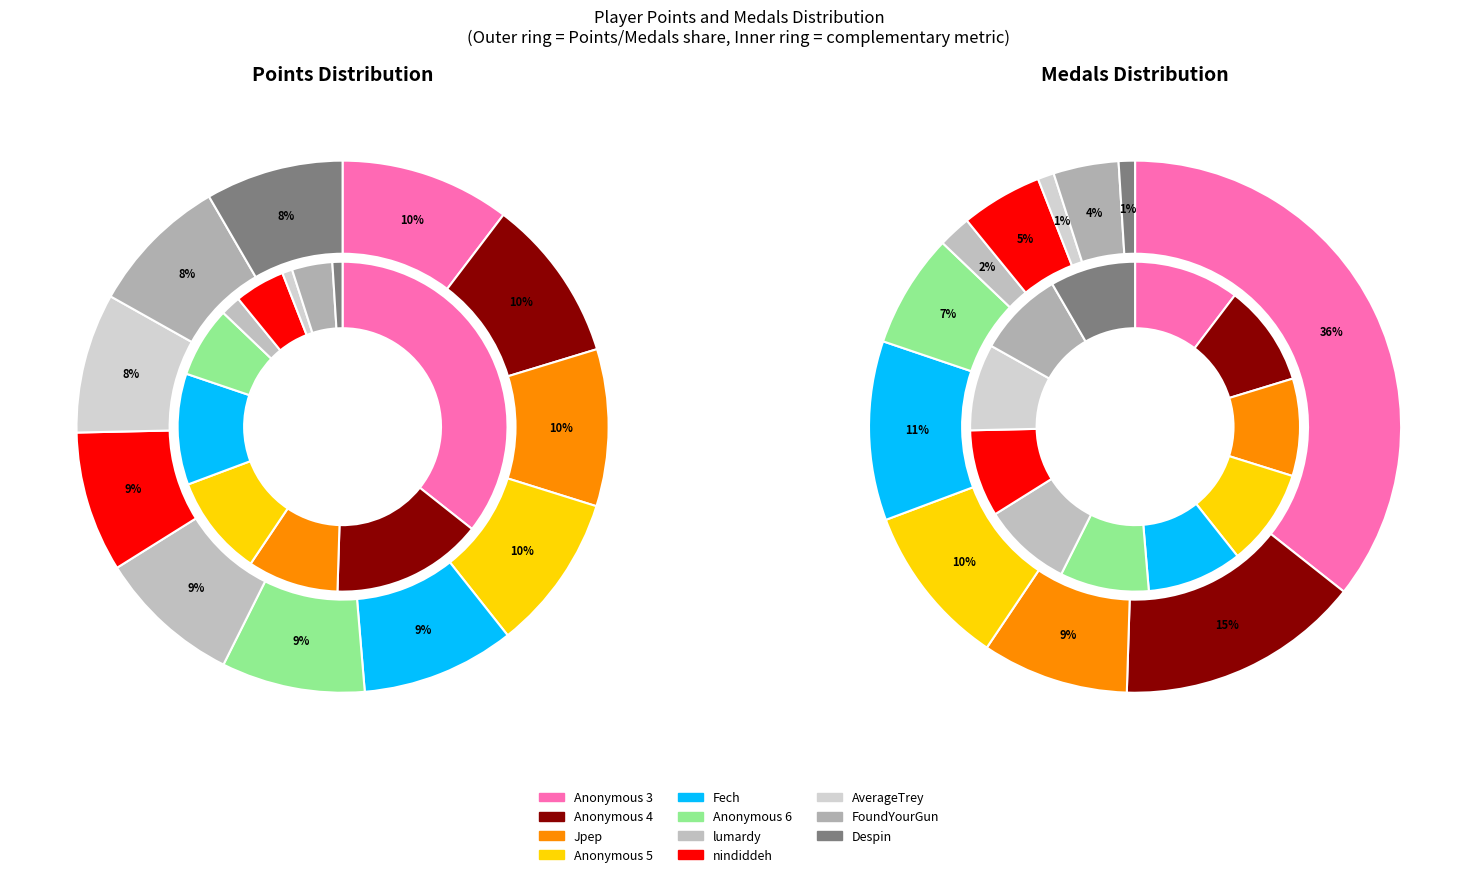

Which has a higher value, Anonymous 3 or AverageTrey?

Anonymous 3